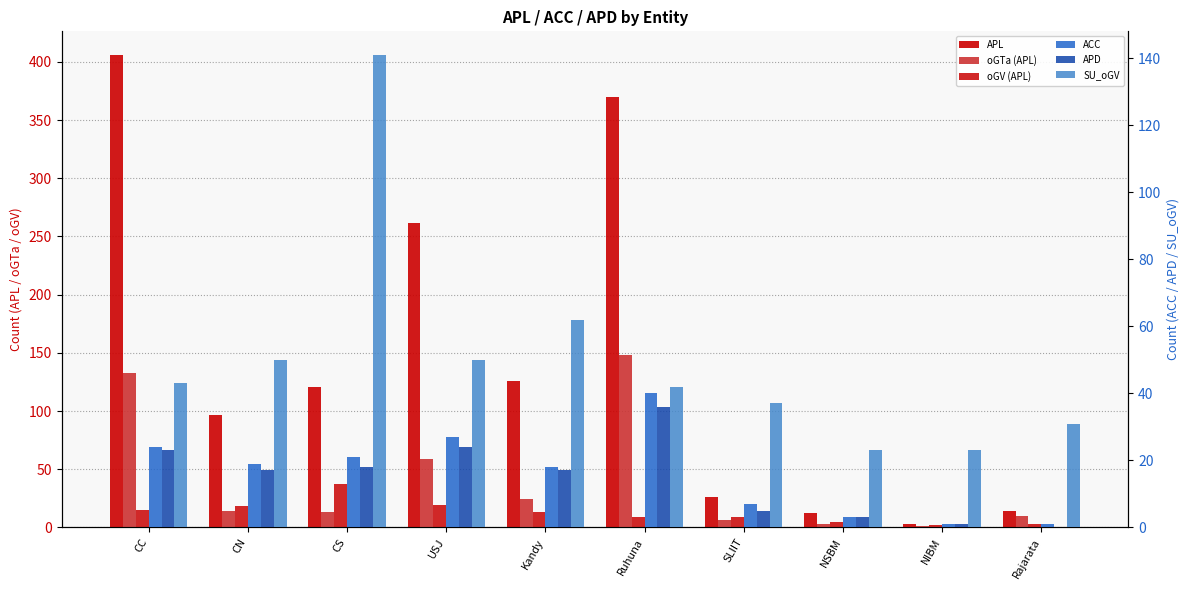

Which series changed the most between Ruhuna and NSBM?

APL